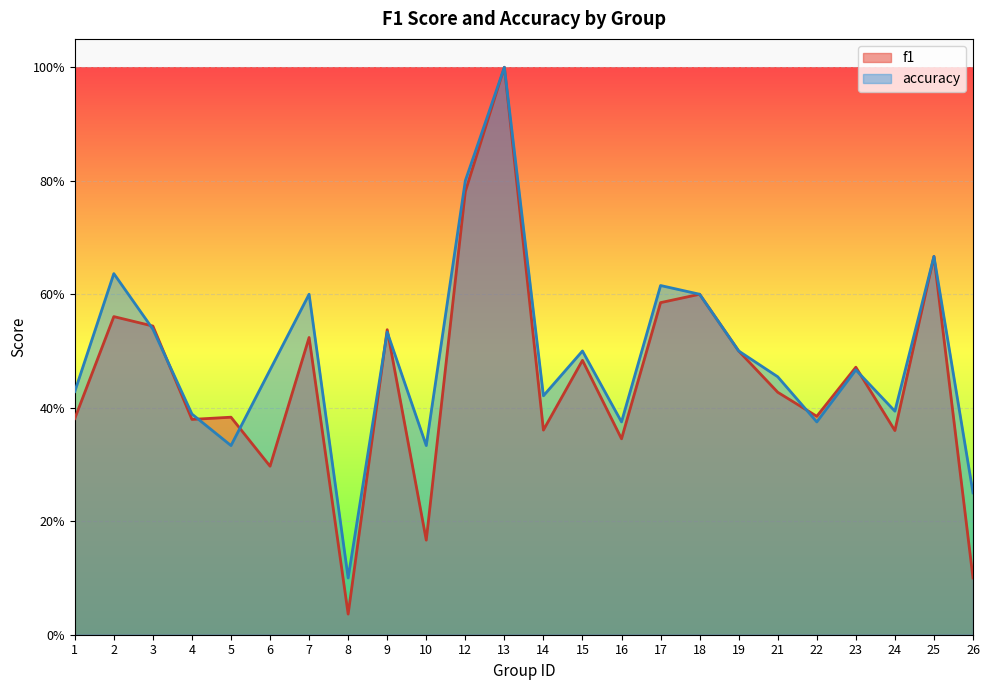

What is the sum of the f1 values at 14 and 6?

0.7